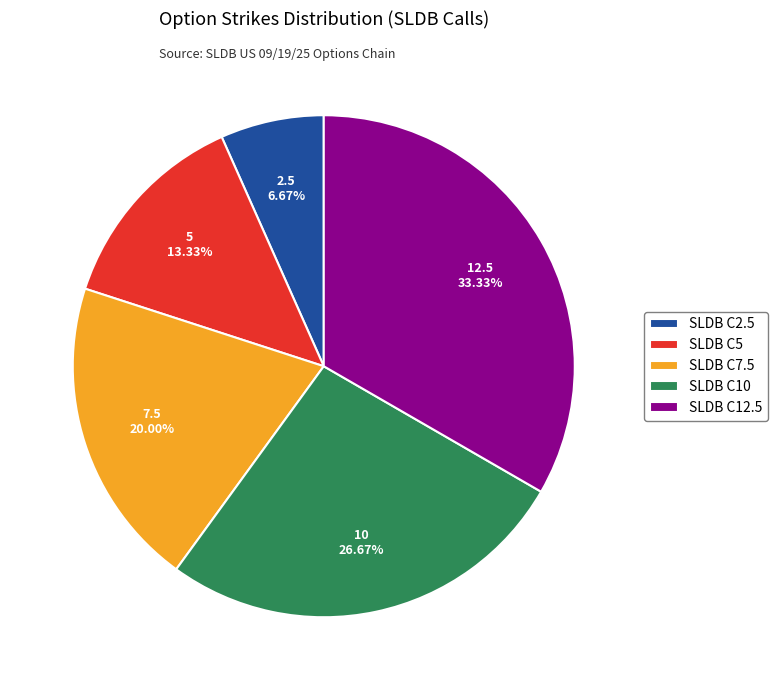

True or false: SLDB C10 accounts for 27% of the total.

True